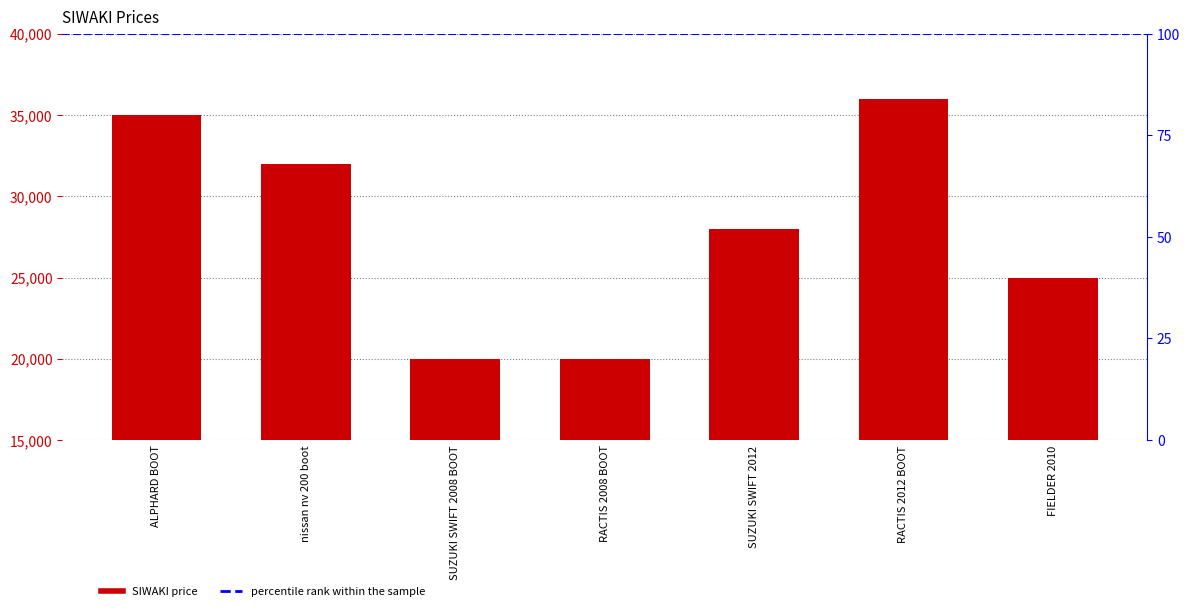

Count the number of values greater than 28000.

3